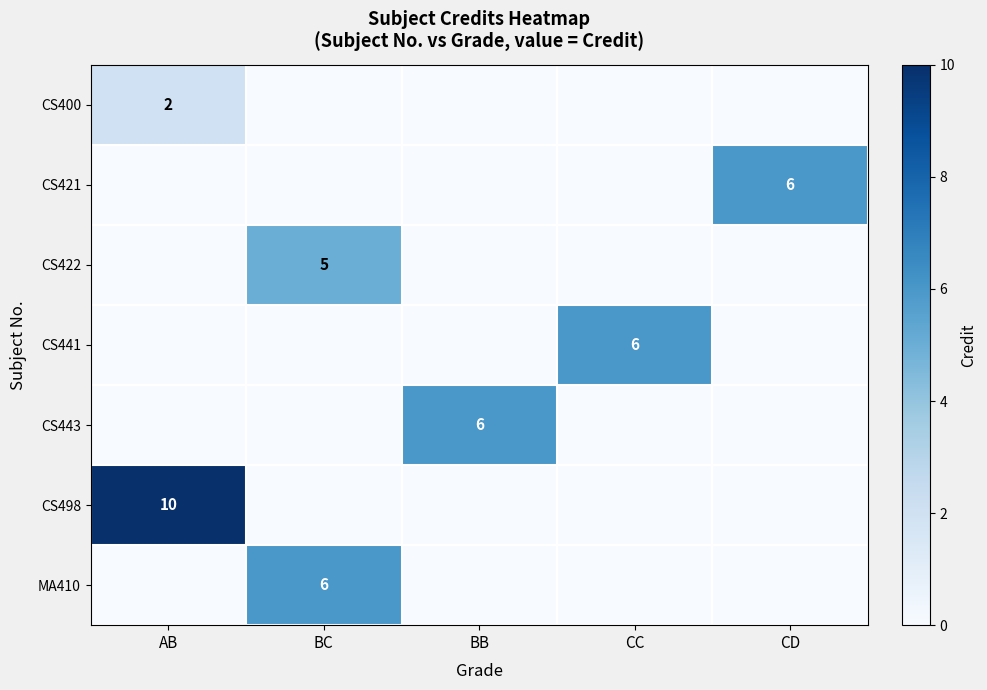

Is it true that CS441 equals 6 at CC?

True